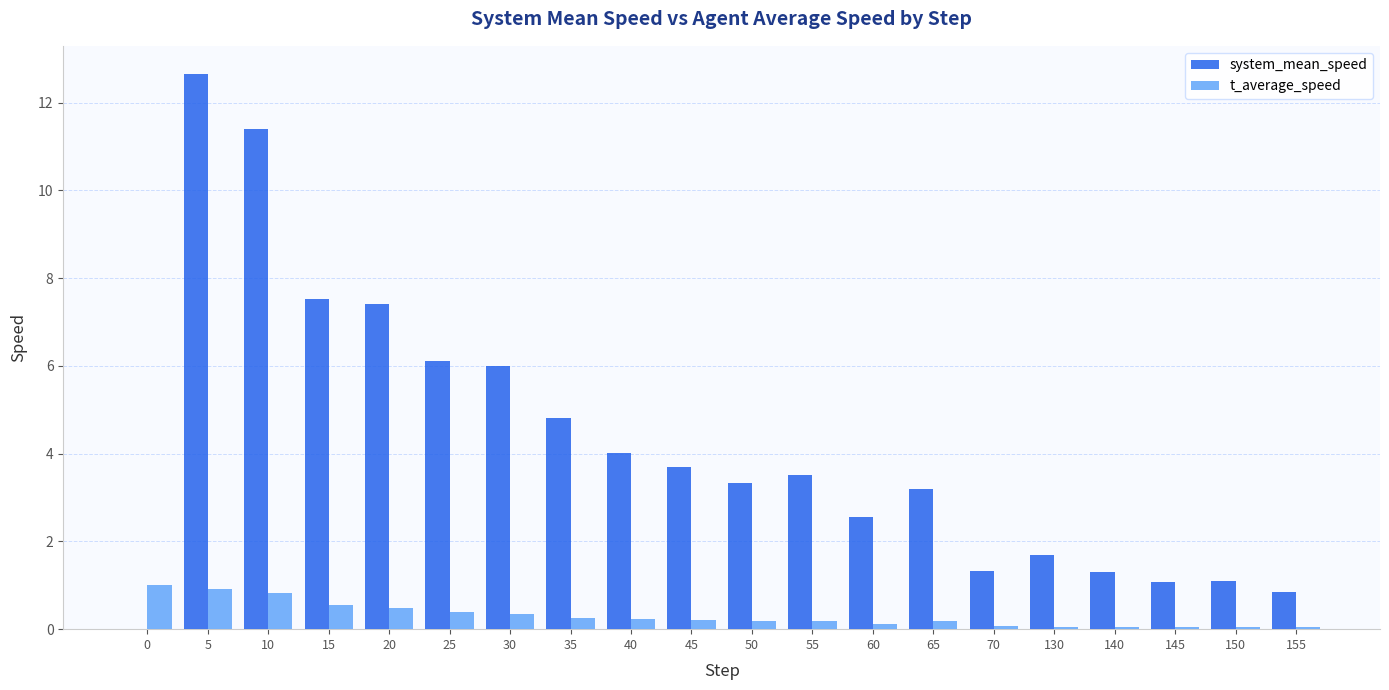

What is the average value of the system_mean_speed series?

4.2